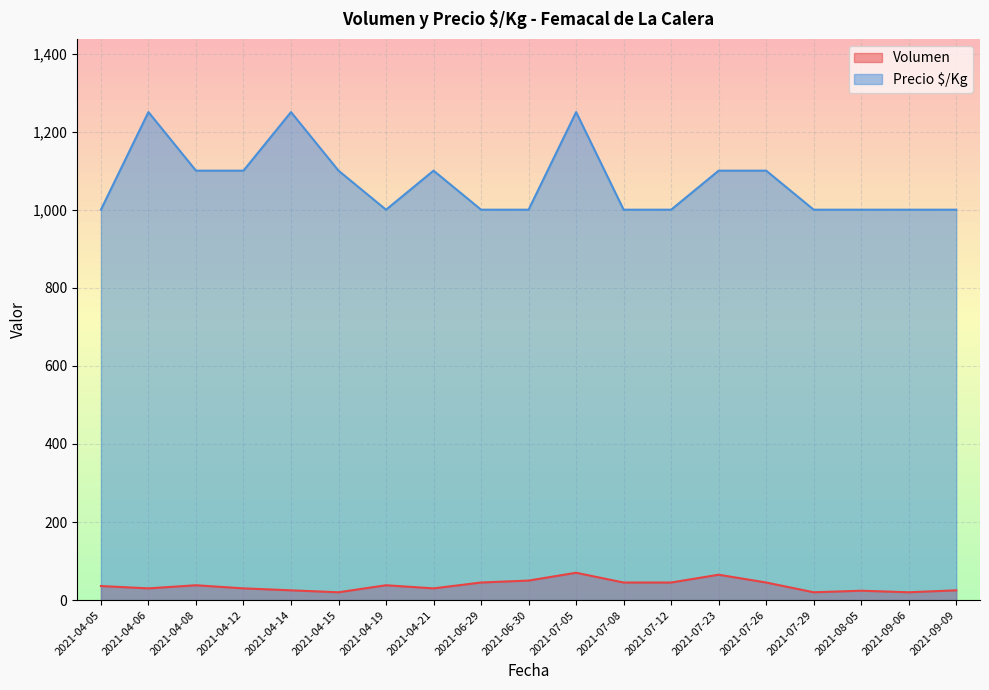

True or false: Volumen and Precio $/Kg cross at least once.

False